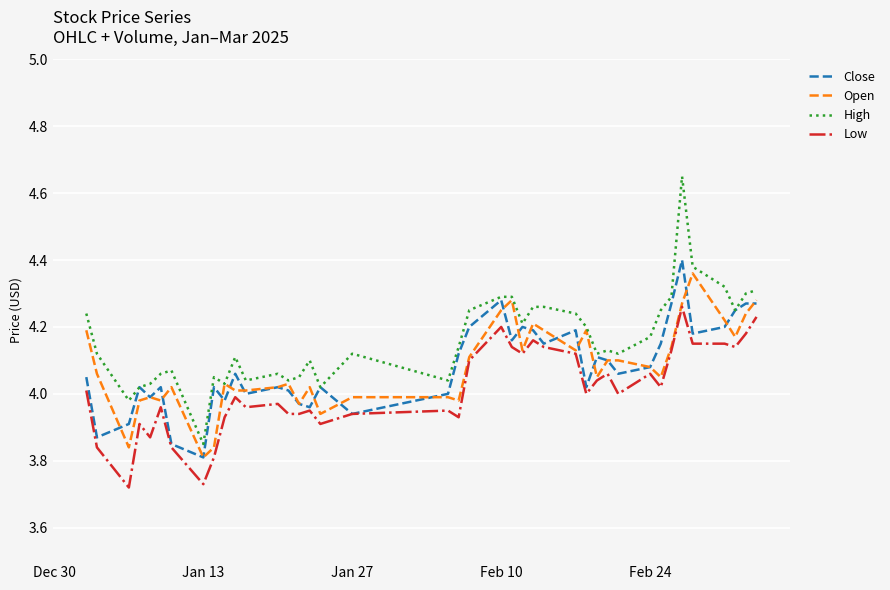

Which series has the widest spread of values?

High